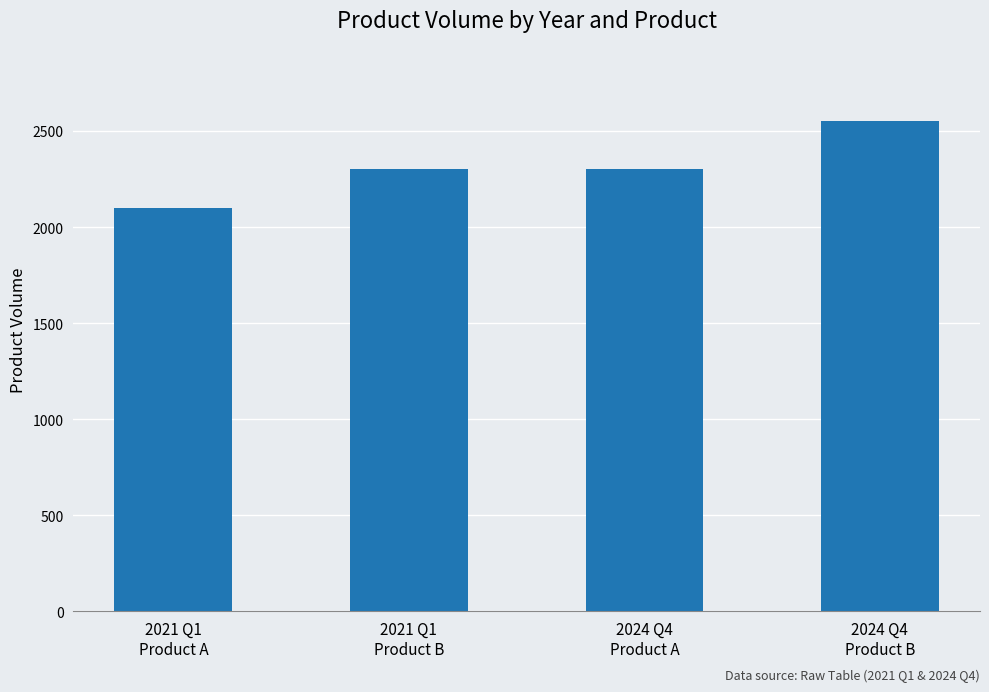

What is the approximate value at 2024 Q4
Product B?

2550